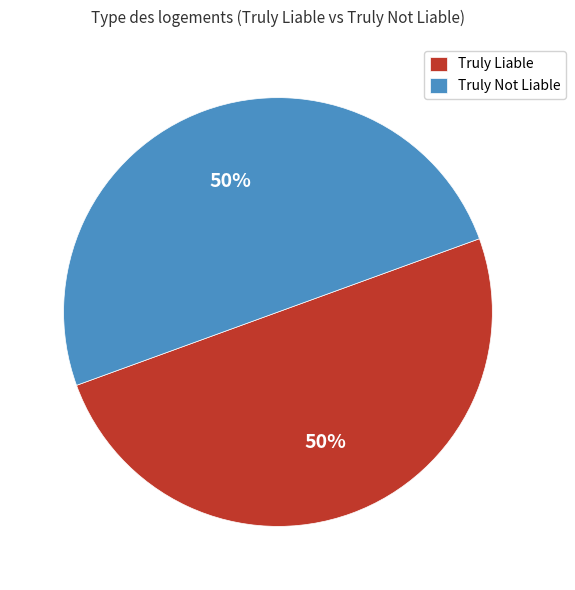

What percentage is the Truly Not Liable slice, to the nearest percent?

50%